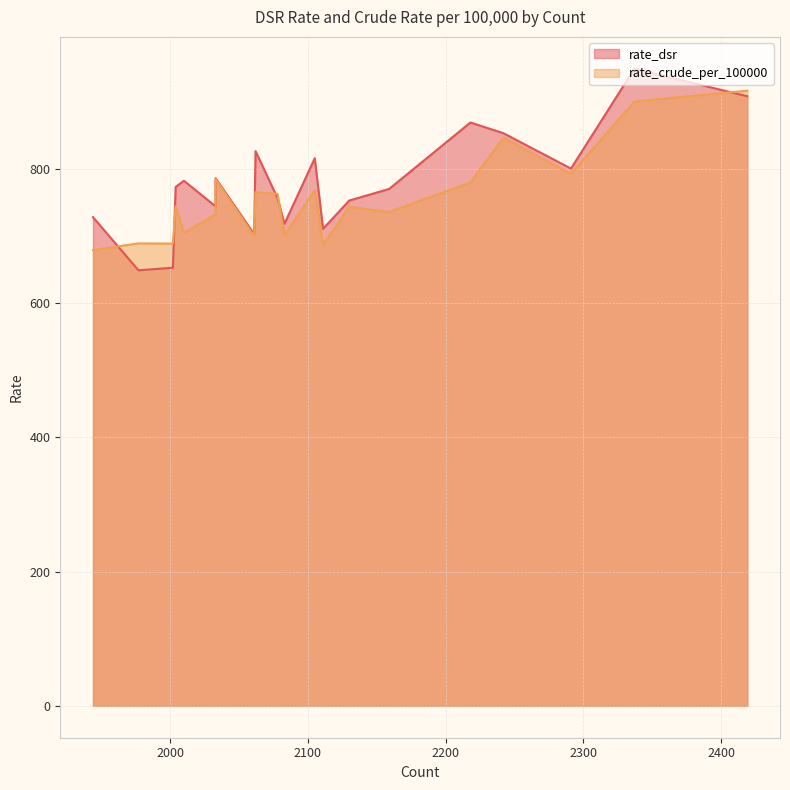

How many lines are shown in the chart?

2